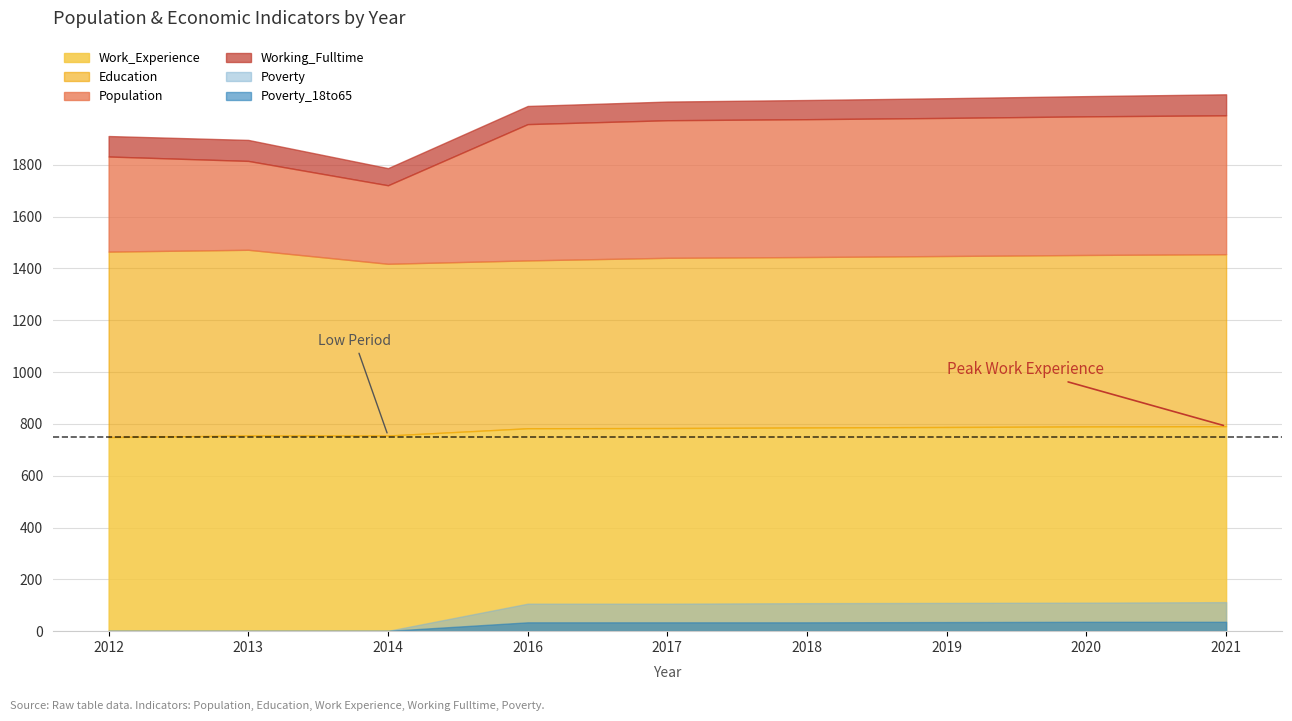

Where does the Working_Fulltime series first go above 76?

2012